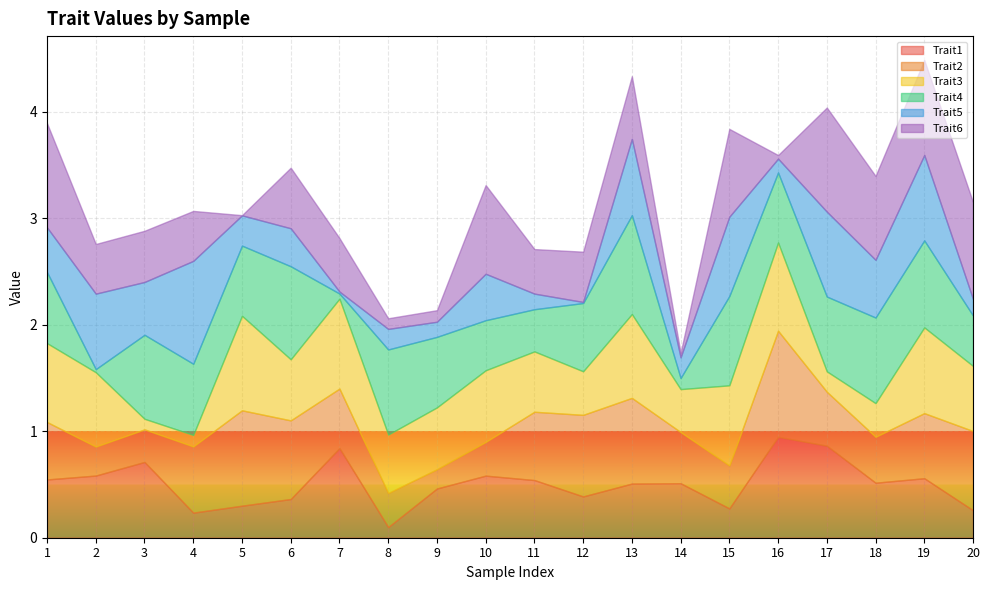

After their last crossing, which series has the higher values: Trait2 or Trait1?

Trait2